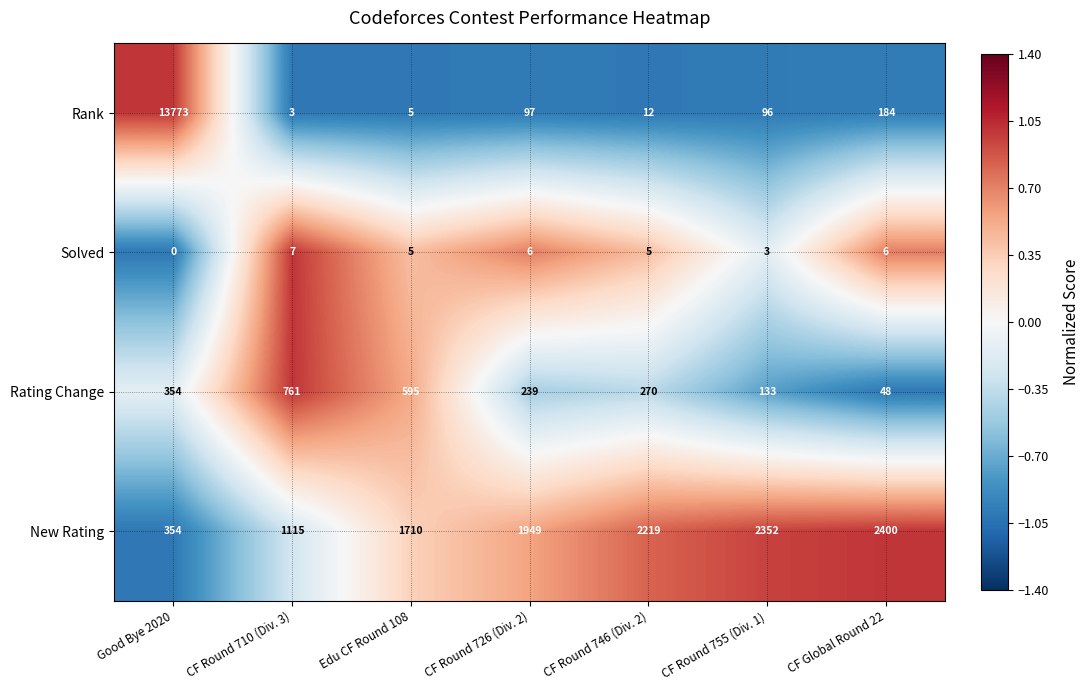

Where is New Rating nearest to the value 1377?

CF Round 710 (Div. 3)